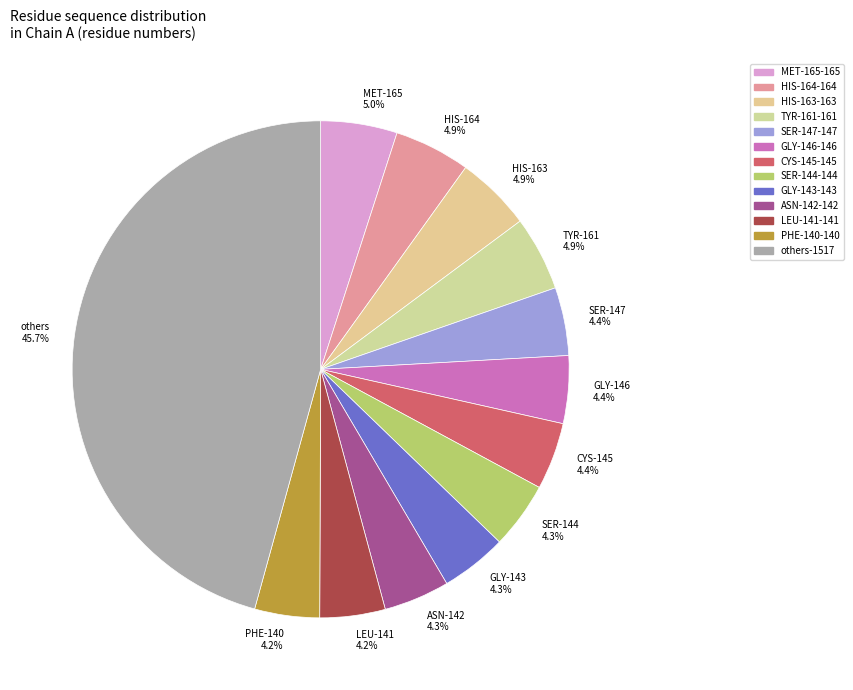

Does LEU-141 account for over 50% of the chart?

No